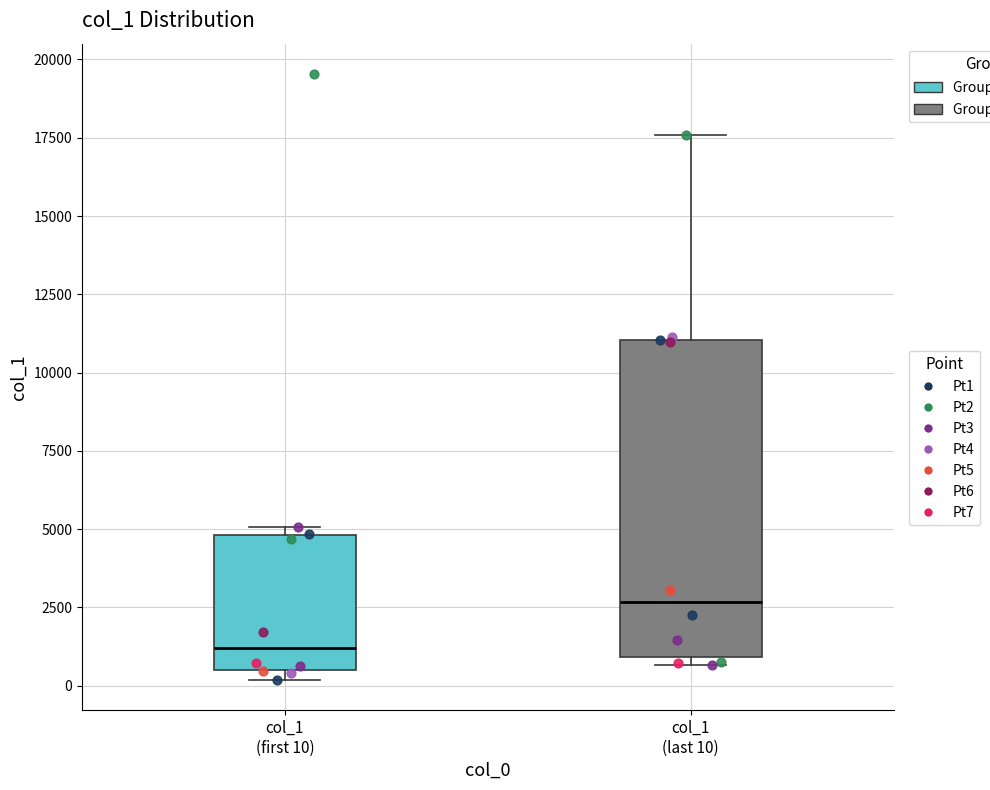

Which box has the lowest median line?

col_1 (first 10)